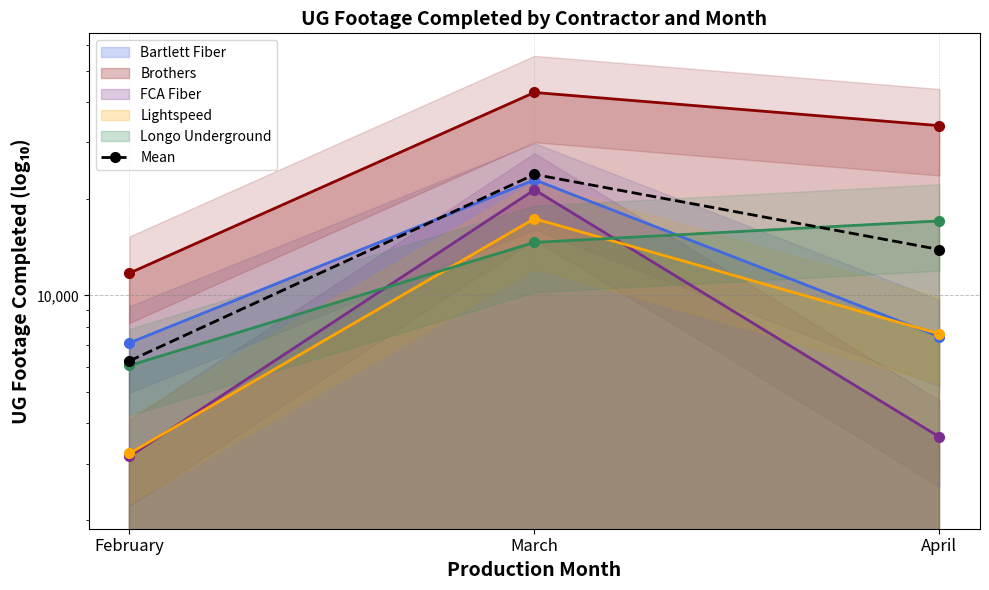

List the labels in order of value, largest first.

March, April, February